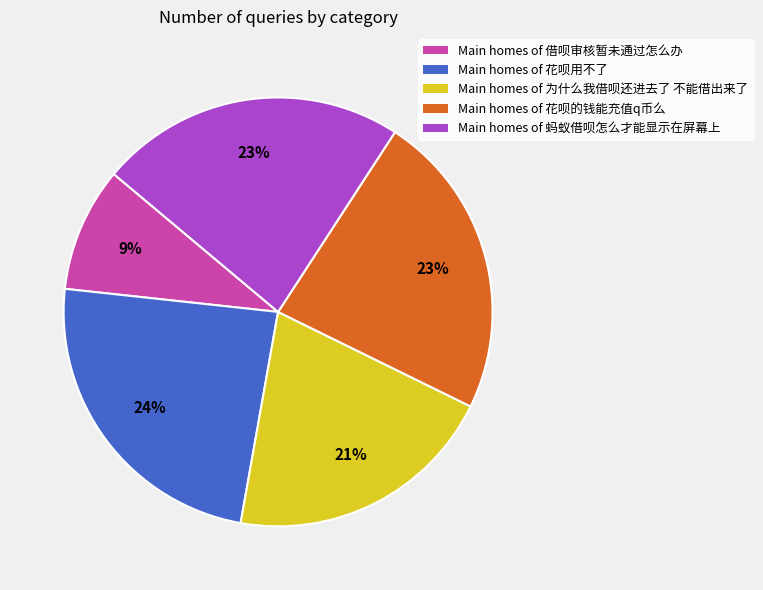

To the nearest percent, what percentage of the pie is Main homes of 借呗审核暂未通过怎么办?

9%